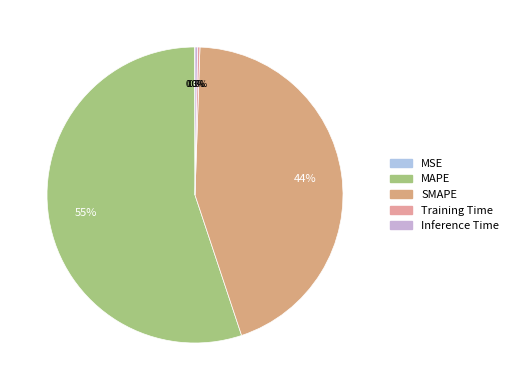

Which slice represents more than half of the pie?

MAPE